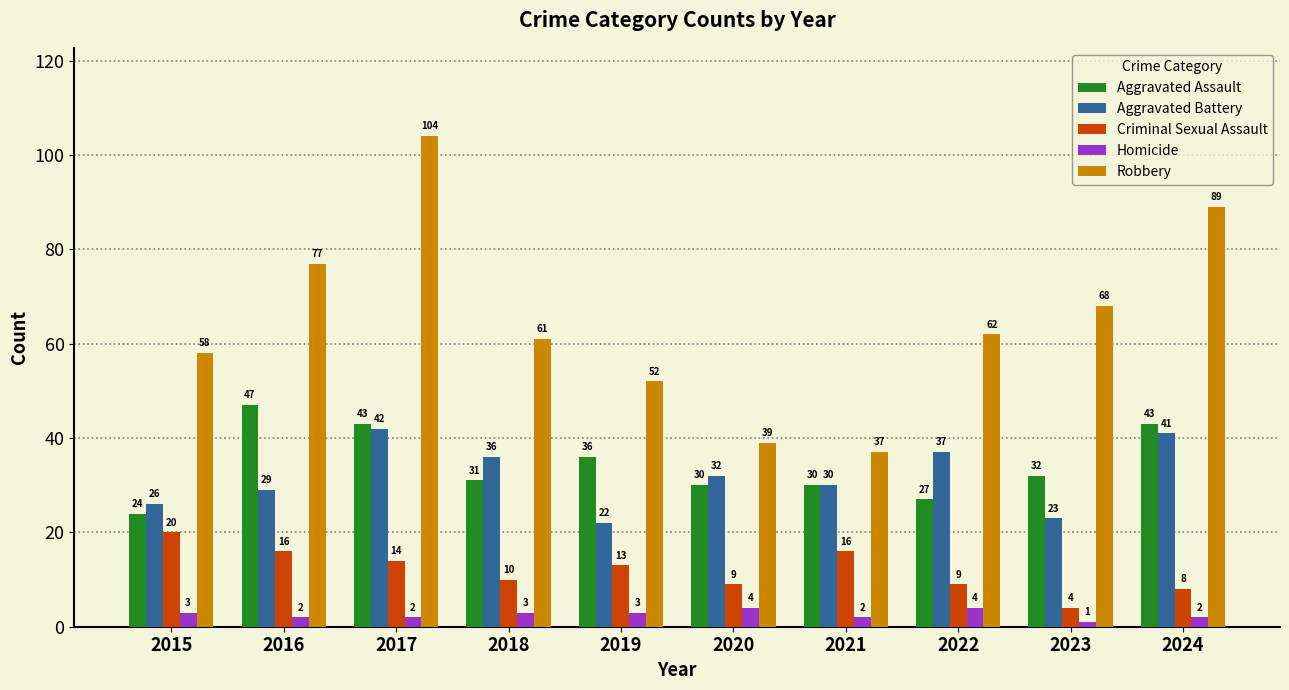

At which category does the chart reach its minimum across all series?

2023